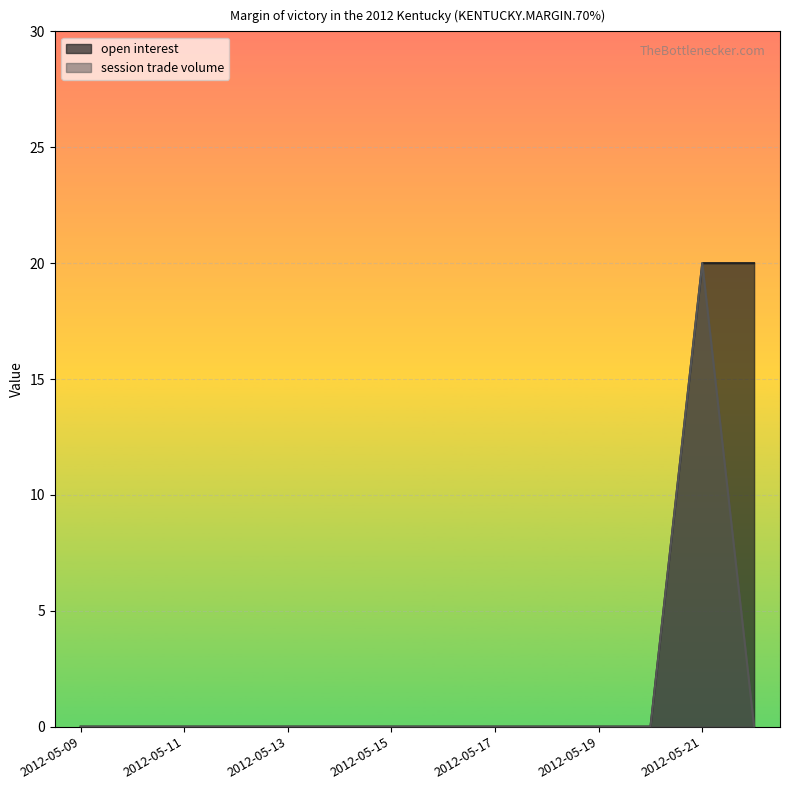

In session trade volume, how many points are higher than both neighbors (excluding endpoints)?

1